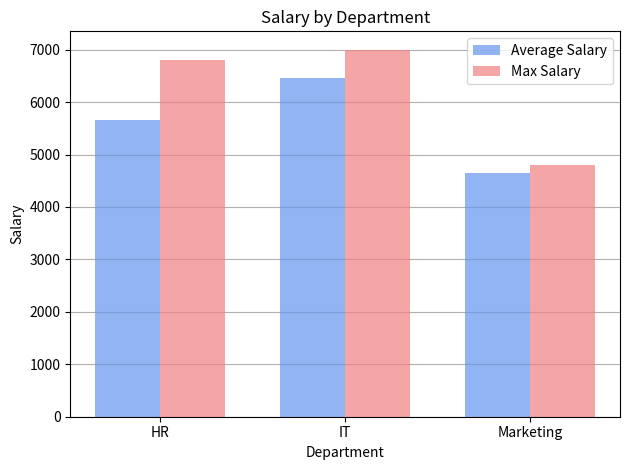

How many distinct data groups are displayed?

2